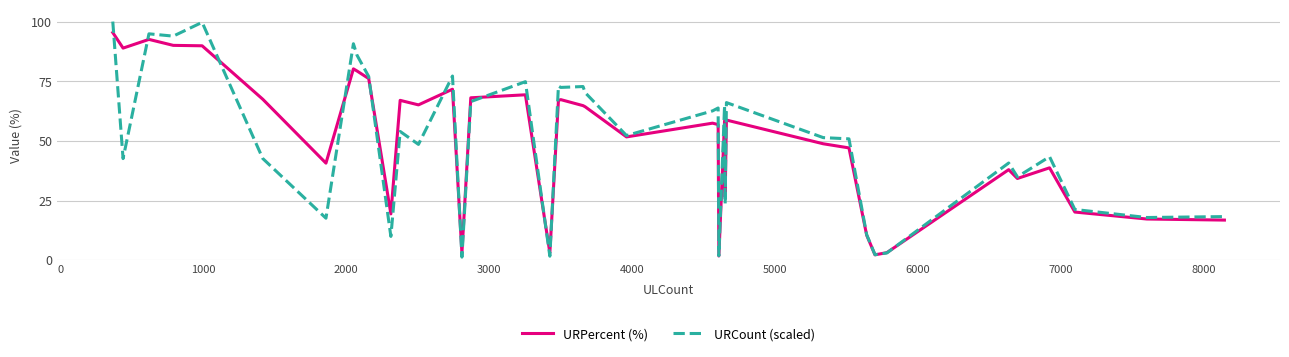

True or false: URPercent (%) has more than 2 points higher than both neighbors.

True